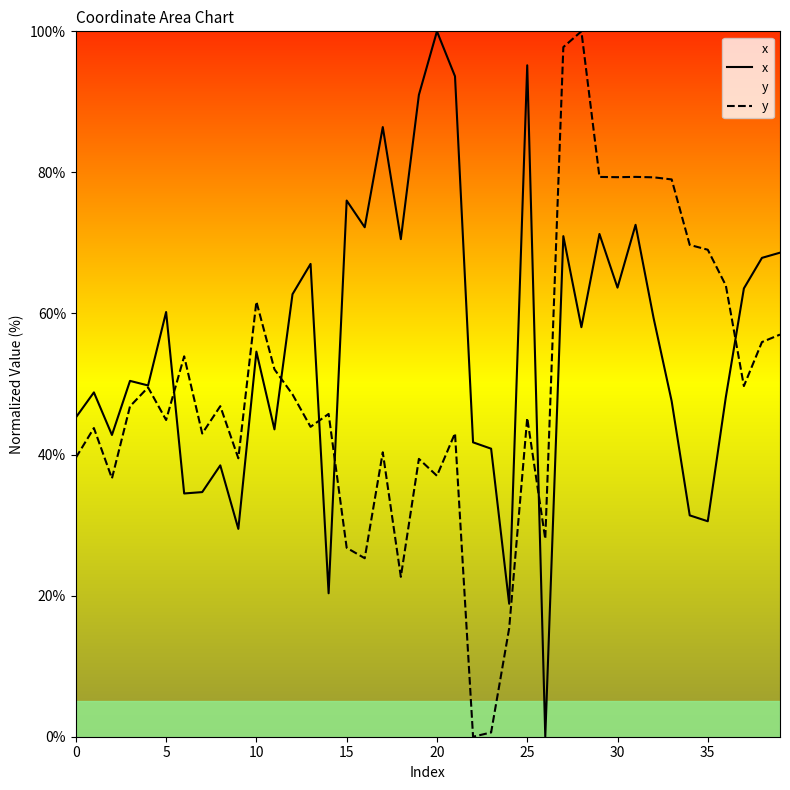

How many intersections are there between x and y?

6